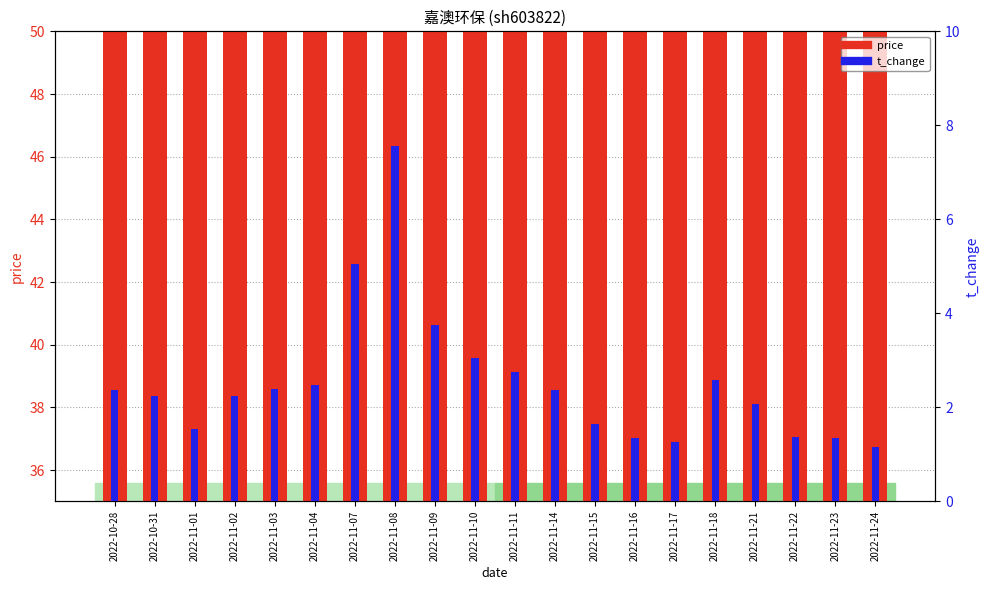

What is the label of the 8th bar from the left?

2022-11-08